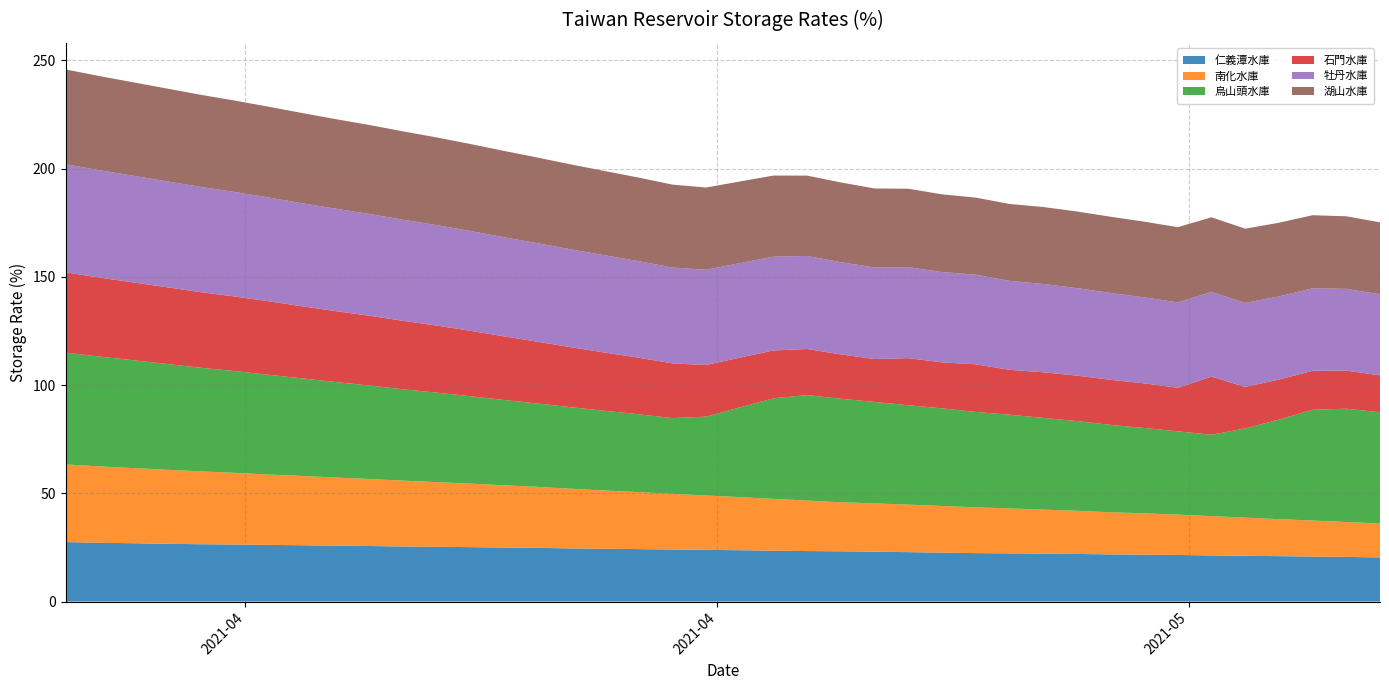

Reading left to right, transcribe all the data shown in this chart.

仁義潭水庫: 0=27.5	1=27.1	2=27.0	3=26.7	4=26.5	5=26.4	6=26.2	7=26.0	8=25.8	9=25.7	10=25.4	11=25.3	12=25.1	13=25.0	14=24.8	15=24.6	16=24.4	17=24.2	18=24.1	19=23.9	20=23.7	21=23.5	22=23.3	23=23.2	24=23.1	25=22.8	26=22.6	27=22.4	28=22.3	29=22.1	30=22.0	31=21.8	32=21.7	33=21.5	34=21.3	35=21.1	36=21.0	37=20.8	38=20.6	39=20.4
南化水庫: 0=35.8	1=35.3	2=34.7	3=34.2	4=33.7	5=33.1	6=32.5	7=32.0	8=31.5	9=31.0	10=30.4	11=29.9	12=29.3	13=28.8	14=28.2	15=27.6	16=26.9	17=26.3	18=25.7	19=25.1	20=24.5	21=23.9	22=23.3	23=22.7	24=22.3	25=22.0	26=21.6	27=21.1	28=20.8	29=20.4	30=19.9	31=19.5	32=19.1	33=18.6	34=18.2	35=17.6	36=17.1	37=16.6	38=16.1	39=15.7
烏山頭水庫: 0=51.7	1=50.7	2=49.8	3=48.9	4=47.9	5=47.0	6=46.1	7=45.1	8=44.1	9=43.2	10=42.2	11=41.3	12=40.4	13=39.4	14=38.5	15=37.6	16=36.8	17=36.0	18=34.9	19=36.4	20=41.4	21=46.5	22=48.7	23=47.8	24=46.9	25=45.9	26=45.1	27=44.1	28=43.3	29=42.4	30=41.4	31=40.3	32=39.4	33=38.5	34=37.6	35=41.2	36=46.0	37=51.2	38=52.3	39=51.4
石門水庫: 0=37.1	1=36.5	2=35.9	3=35.4	4=34.9	5=34.4	6=34.0	7=33.3	8=32.8	9=32.2	10=31.6	11=31.0	12=30.2	13=29.4	14=28.5	15=27.7	16=26.9	17=26.1	18=25.3	19=23.9	20=23.0	21=22.1	22=21.3	23=20.5	24=19.8	25=21.8	26=21.2	27=22.0	28=20.8	29=21.1	30=21.0	31=20.8	32=20.6	33=20.1	34=26.8	35=19.2	36=18.5	37=18.0	38=17.6	39=17.1
牡丹水庫: 0=49.9	1=49.6	2=49.3	3=48.9	4=48.6	5=48.3	6=47.9	7=47.6	8=47.3	9=47.0	10=46.7	11=46.4	12=46.1	13=45.8	14=45.5	15=45.2	16=44.9	17=44.6	18=44.3	19=44.0	20=43.6	21=43.3	22=43.0	23=42.6	24=42.3	25=42.0	26=41.7	27=41.4	28=41.1	29=40.8	30=40.4	31=40.1	32=39.7	33=39.4	34=39.1	35=38.8	36=38.4	37=38.1	38=37.8	39=37.4
湖山水庫: 0=43.8	1=43.5	2=43.1	3=42.9	4=42.5	5=42.2	6=41.9	7=41.7	8=41.4	9=41.1	10=40.8	11=40.5	12=40.2	13=39.9	14=39.5	15=39.2	16=38.9	17=38.6	18=38.3	19=38.0	20=37.7	21=37.5	22=37.1	23=36.8	24=36.5	25=36.2	26=35.9	27=35.6	28=35.5	29=35.5	30=35.4	31=35.2	32=35.0	33=34.7	34=34.5	35=34.3	36=34.0	37=33.8	38=33.5	39=33.2